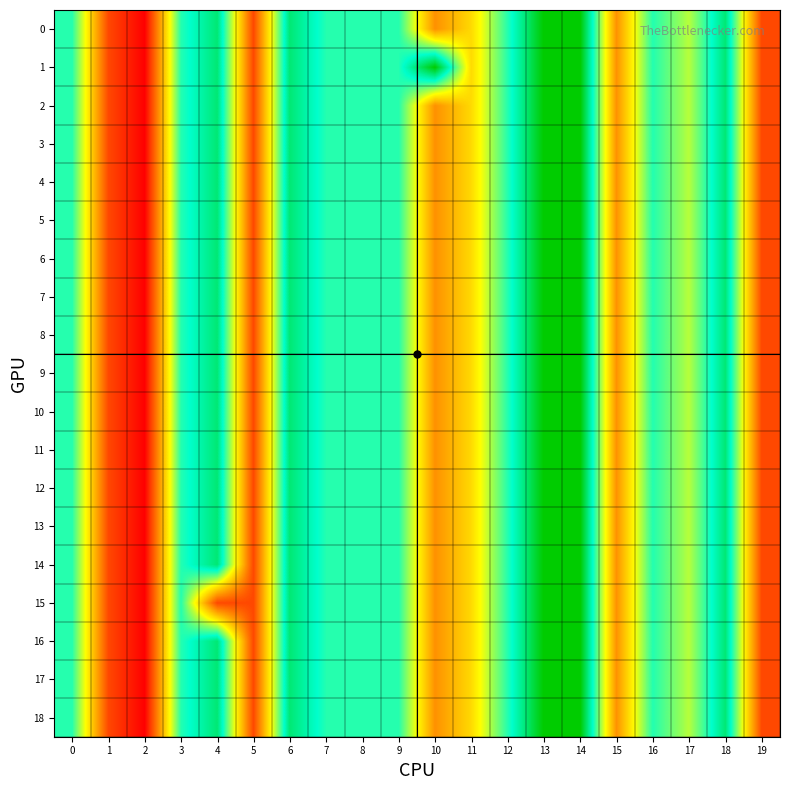

At how many categories does at least one series exceed 6?

3